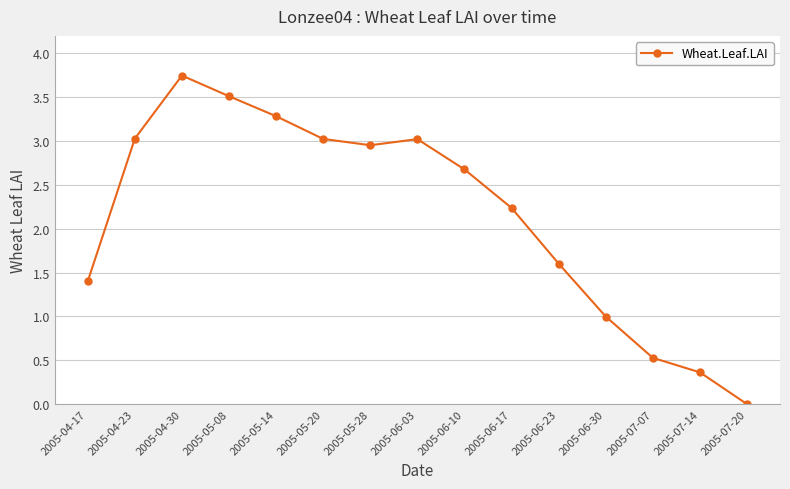

At which category does the chart reach its peak across all series?

2005-04-30